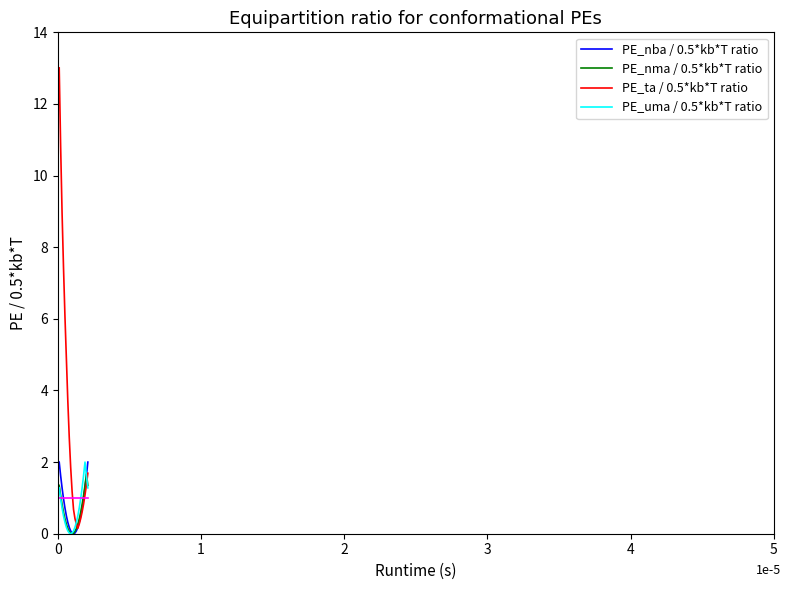

What is the maximum value for PE_ta / 0.5*kb*T ratio?

13.0